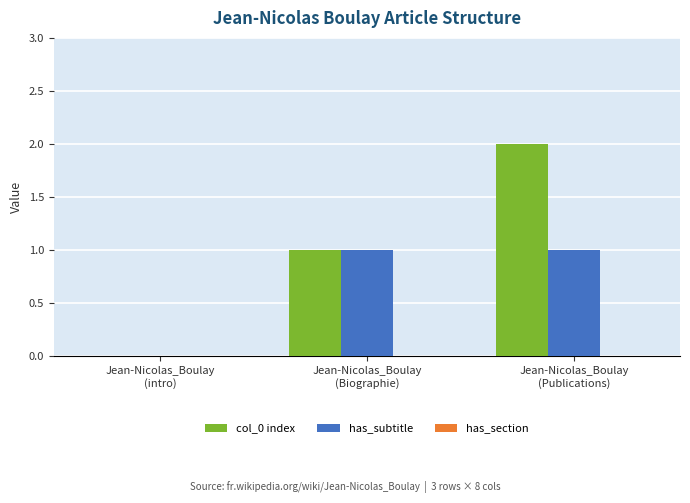

Which series has the largest total across all categories?

col_0 index